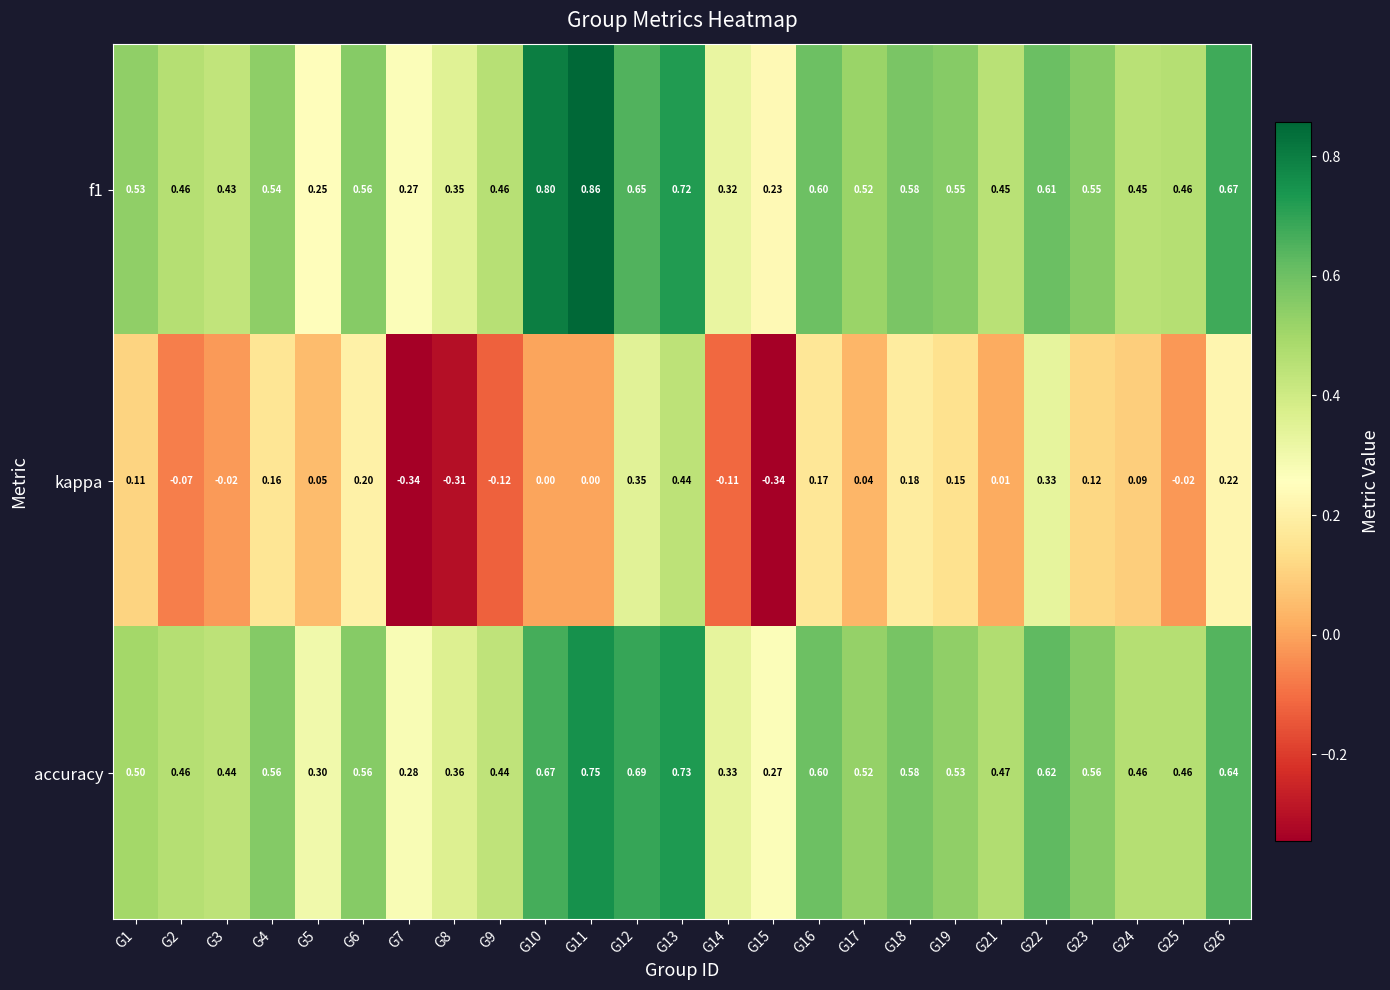

Is the value of kappa at G3 greater than the value of f1 at G7?

No